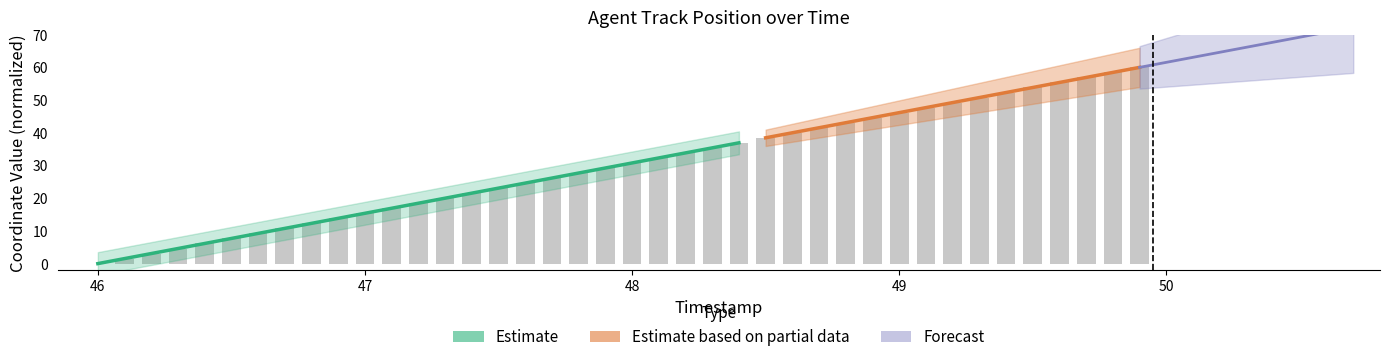

True or false: the data shows 7.4 at 46.3.

False